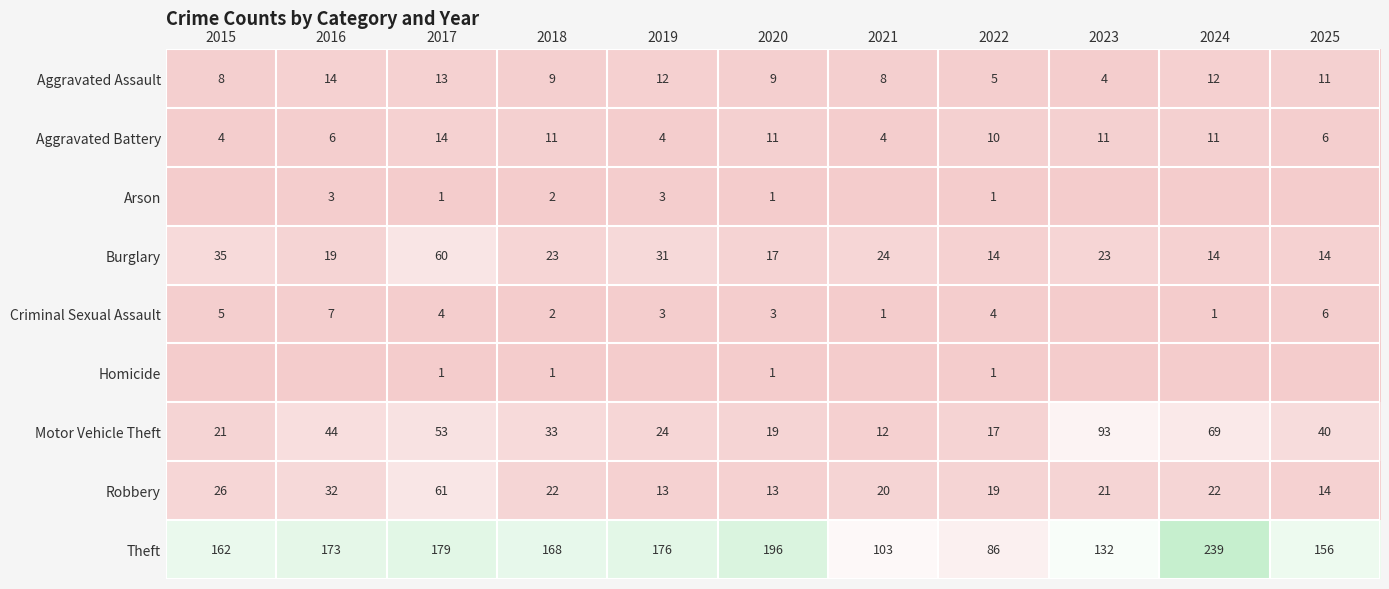

The value of Motor Vehicle Theft at 2015 is 21. True or false?

True